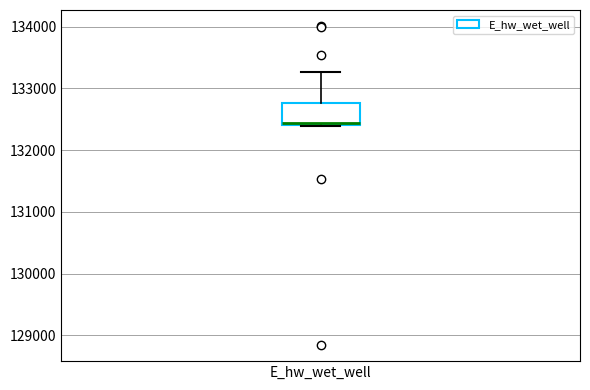

Where does the upper whisker of the box for E_hw_wet_well end on the y-axis? The values are not printed on the chart, so give them approximately, as read against the axis.

133300